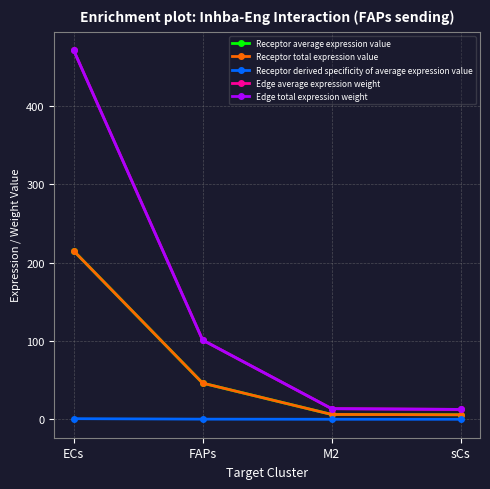

Reading left to right, what are all the values shown in this chart?

Receptor average expression value: 215.0	46.1	6.2	5.7
Receptor total expression value: 215.0	46.1	6.2	5.7
Receptor derived specificity of average expression value: 0.8	0.2	0.0	0.0
Edge average expression weight: 471.1	101.1	13.5	12.6
Edge total expression weight: 471.1	101.1	13.5	12.6